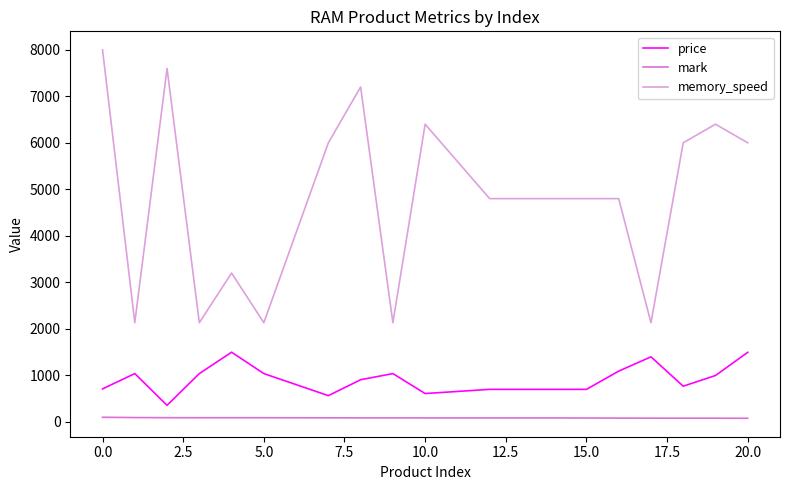

Which series has the widest spread of values?

memory_speed